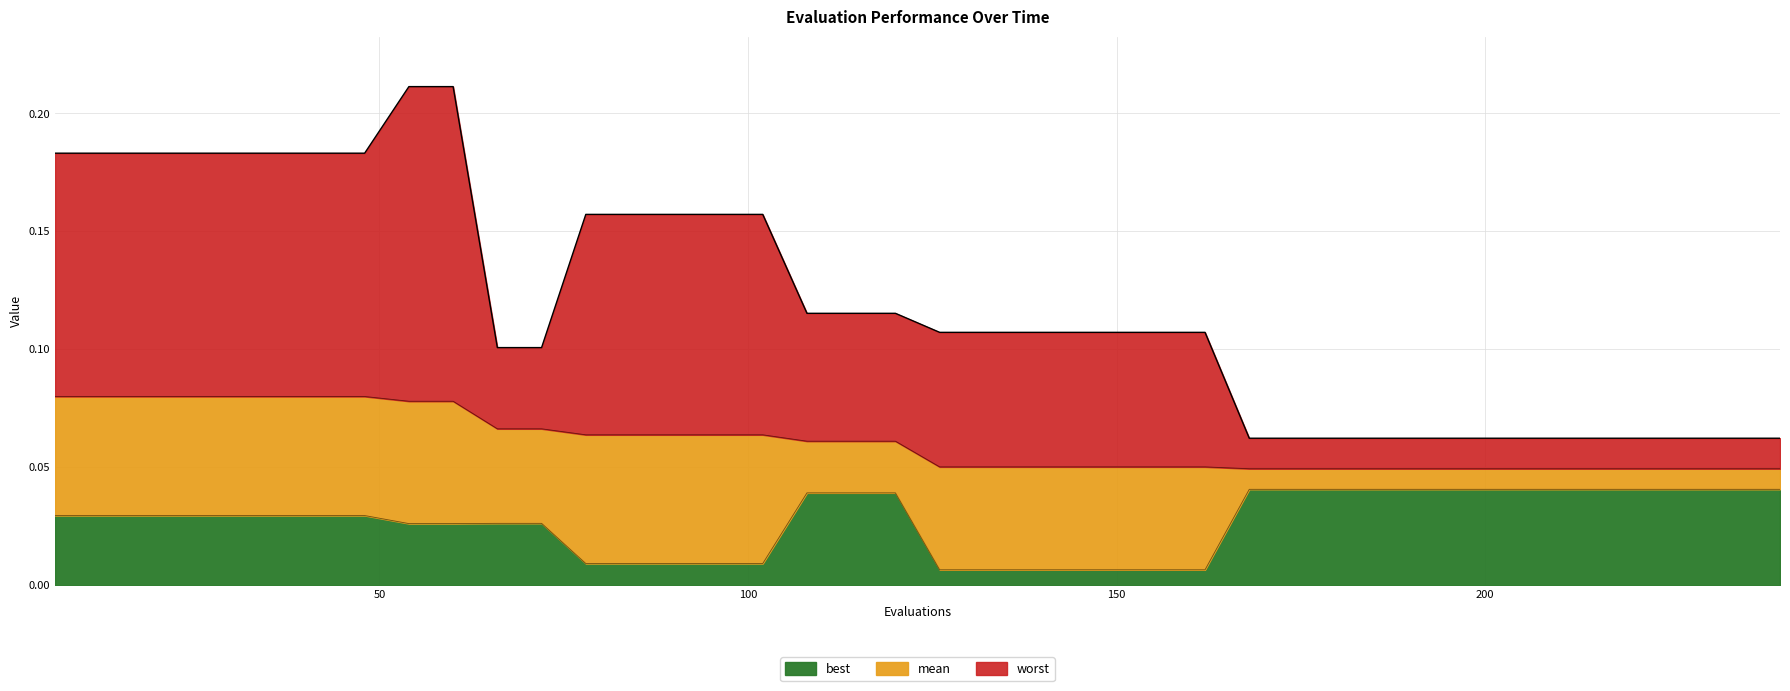

What value does the worst series have at 150?

0.1